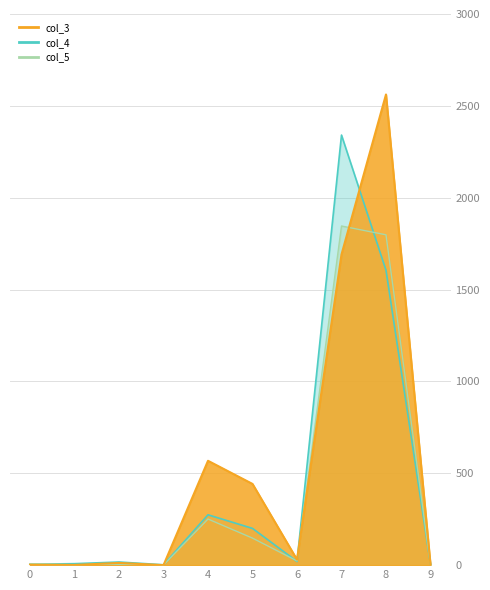

At which label does col_4_line first exceed 23?

4